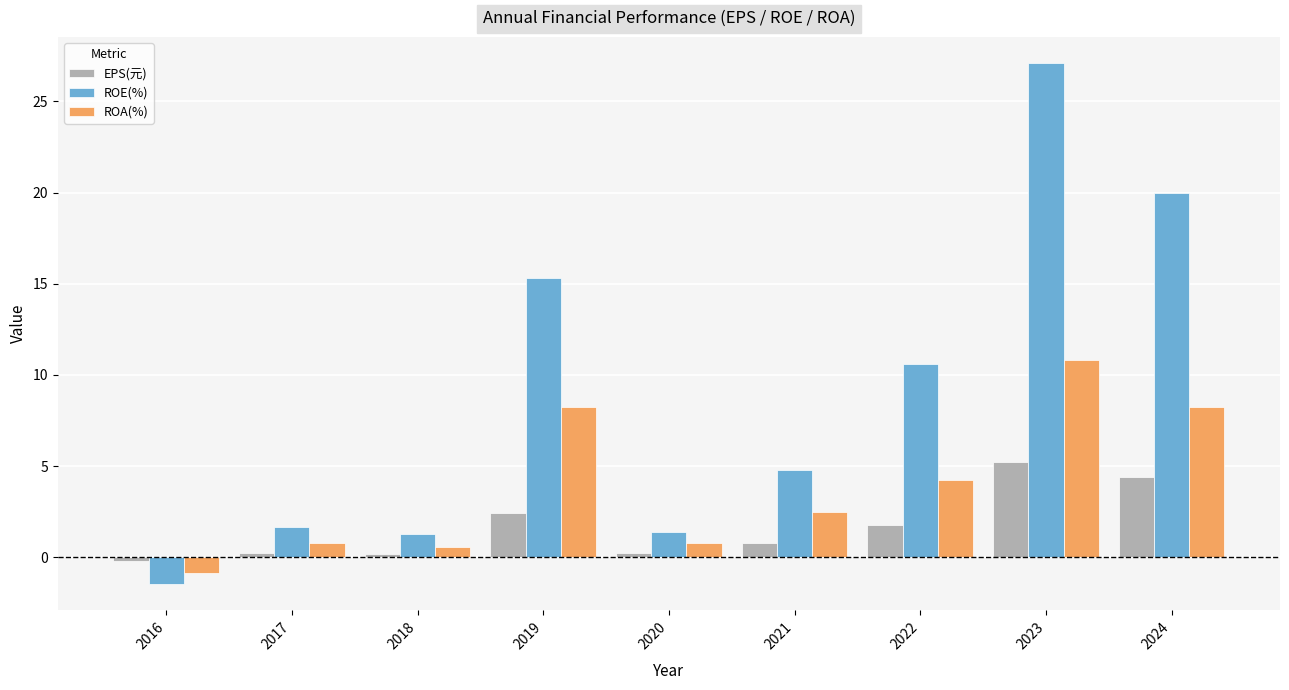

How many data points in EPS(元) are less than 0?

1